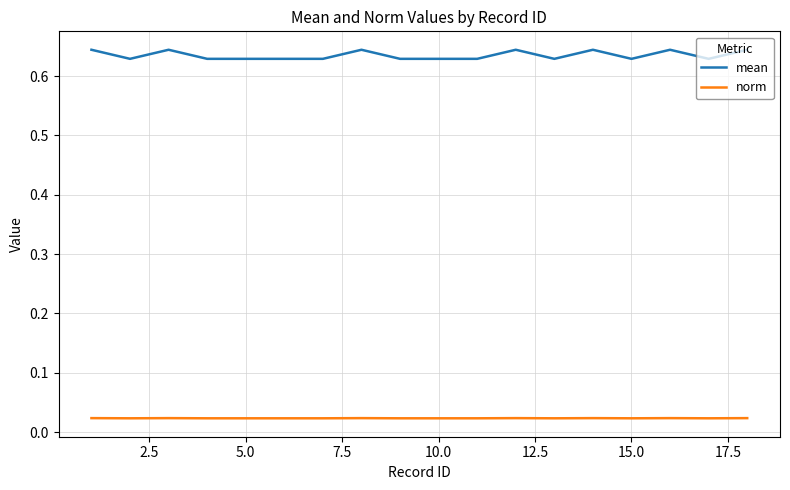

Rank the series by their maximum value, from highest to lowest.

mean, norm